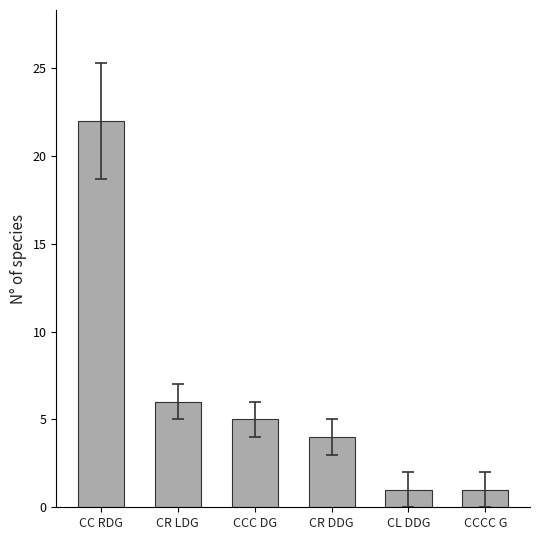

The value at CR DDG is 4. True or false?

True